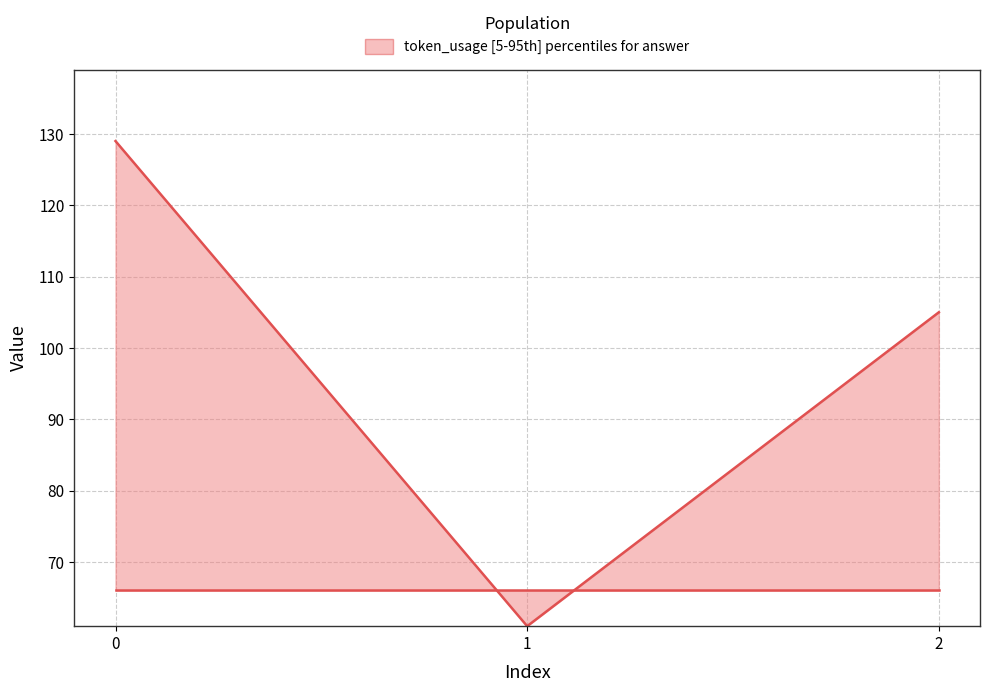

What is the value of the token_usage point at the 1st from the left?

129